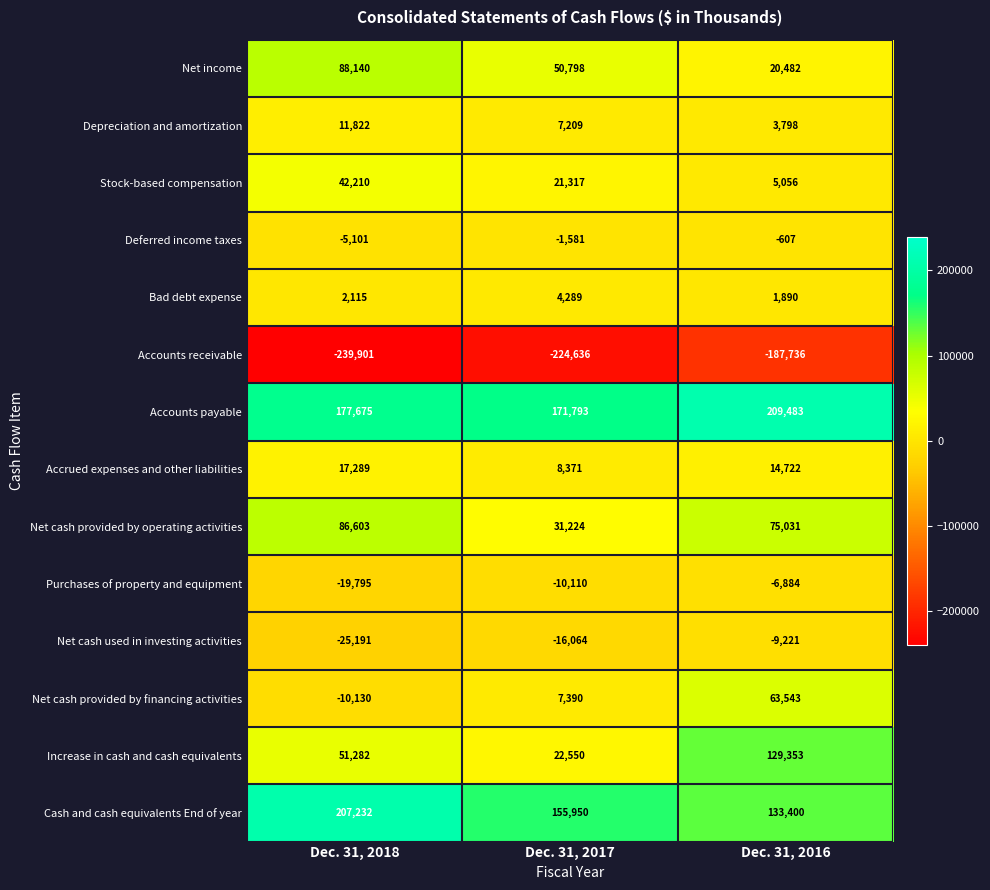

Is it true that Cash and cash equivalents End of year equals 29727 at Dec. 31, 2016?

False